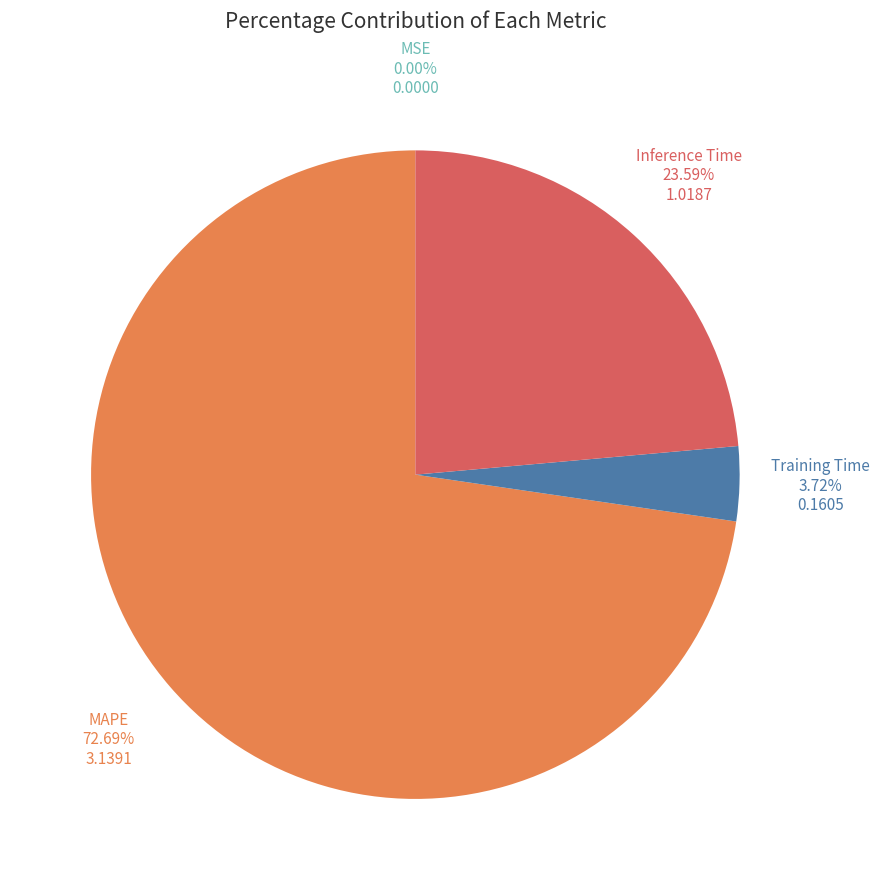

Is there a majority slice in this chart?

Yes